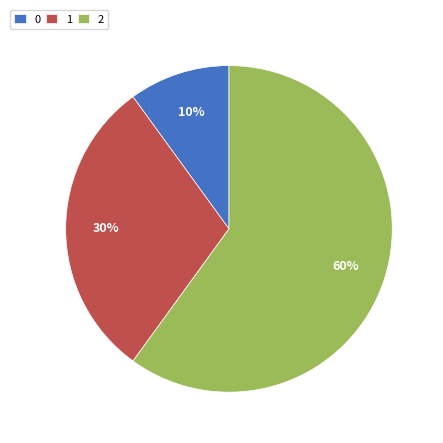

Count the number of slices in the pie.

3